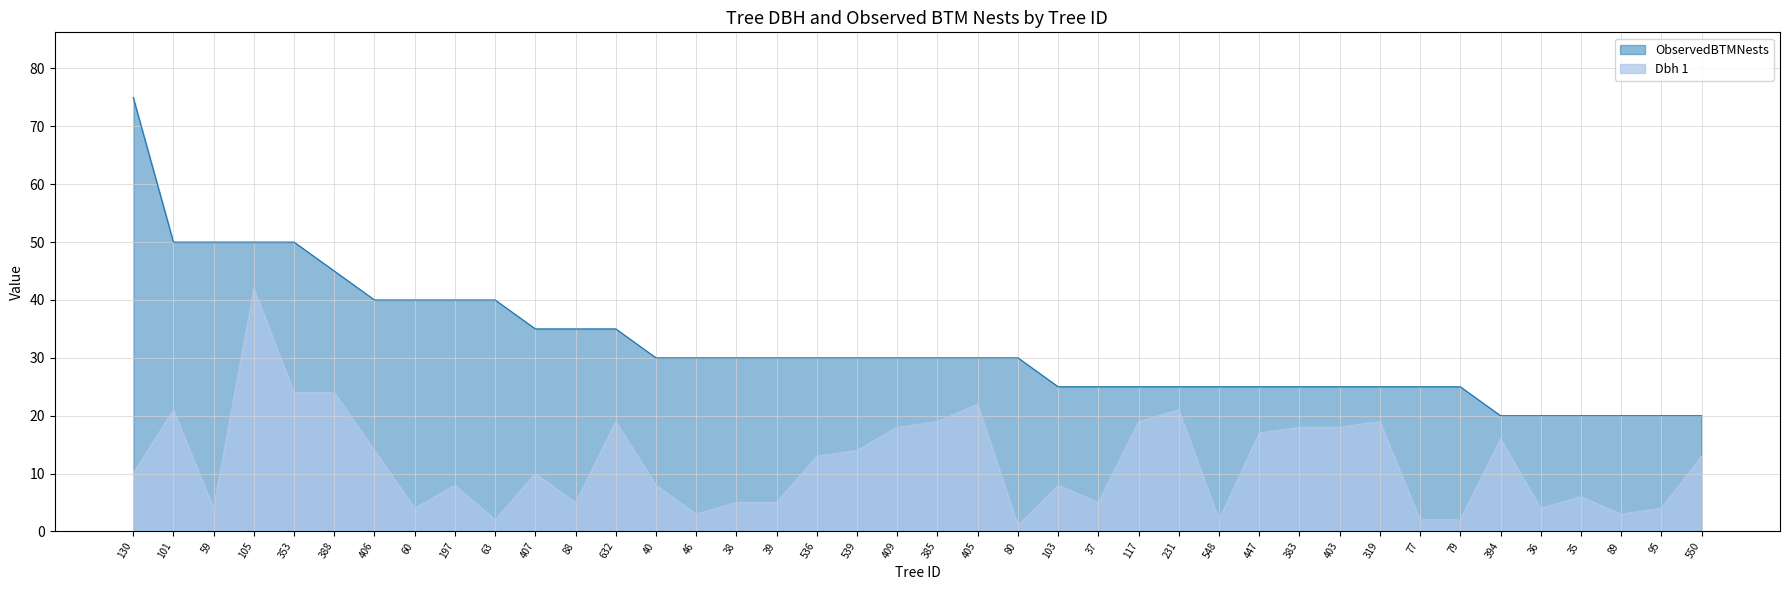

Reading left to right, transcribe all the data shown in this chart.

Dbh 1: 130=10	101=21	59=4	105=42	353=24	388=24	406=14	60=4	197=8	63=2	407=10	88=5	632=19	40=8	46=3	38=5	39=5	536=13	539=14	409=18	385=19	405=22	80=1	103=8	37=5	117=19	231=21	548=2	447=17	383=18	403=18	319=19	77=2	79=2	394=16	36=4	35=6	89=3	95=4	550=13
ObservedBTMNests: 130=75	101=50	59=50	105=50	353=50	388=45	406=40	60=40	197=40	63=40	407=35	88=35	632=35	40=30	46=30	38=30	39=30	536=30	539=30	409=30	385=30	405=30	80=30	103=25	37=25	117=25	231=25	548=25	447=25	383=25	403=25	319=25	77=25	79=25	394=20	36=20	35=20	89=20	95=20	550=20